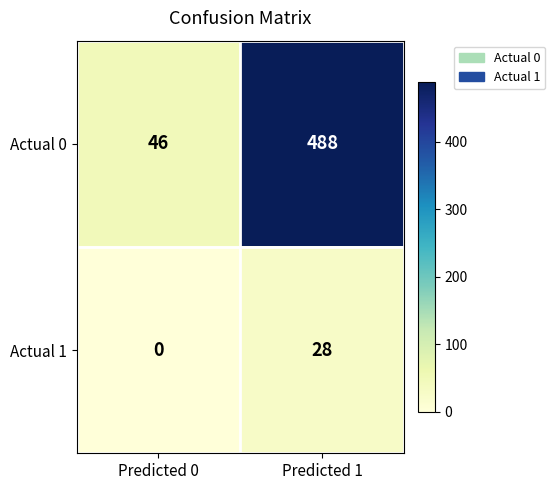

Which series has the largest total across all categories?

Actual 0